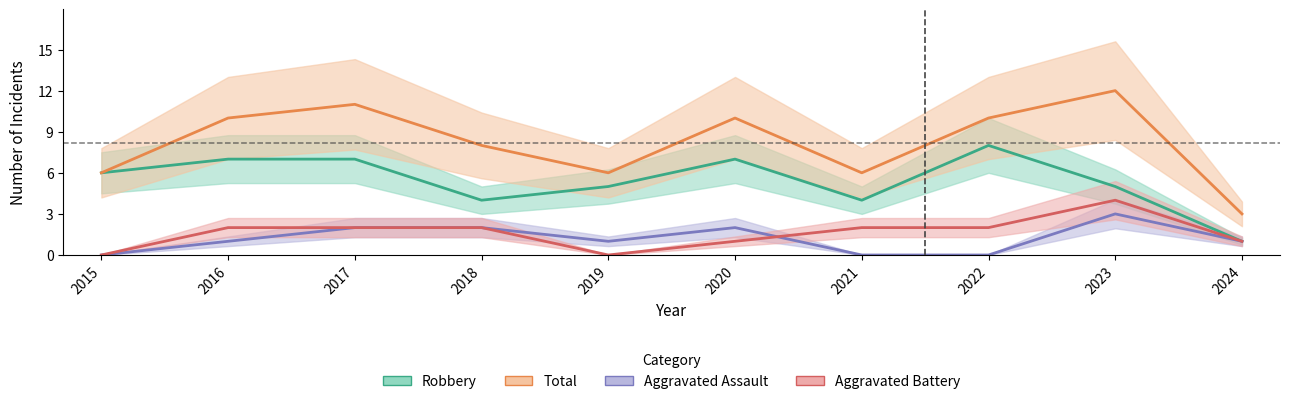

What is the minimum value for Robbery?

1